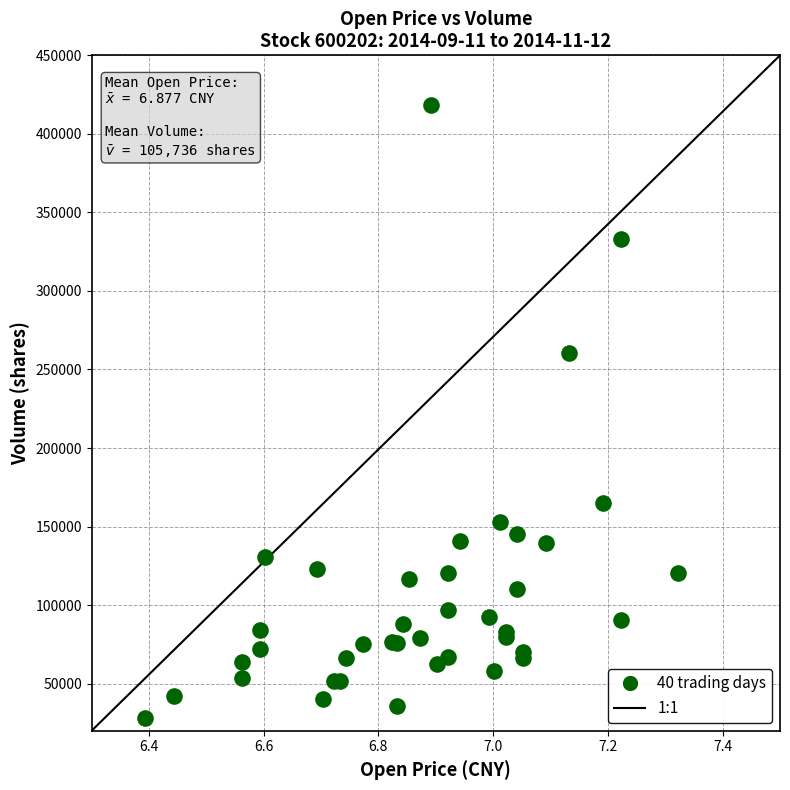

What Y value in the scatter plot is closest to 223397?

260774